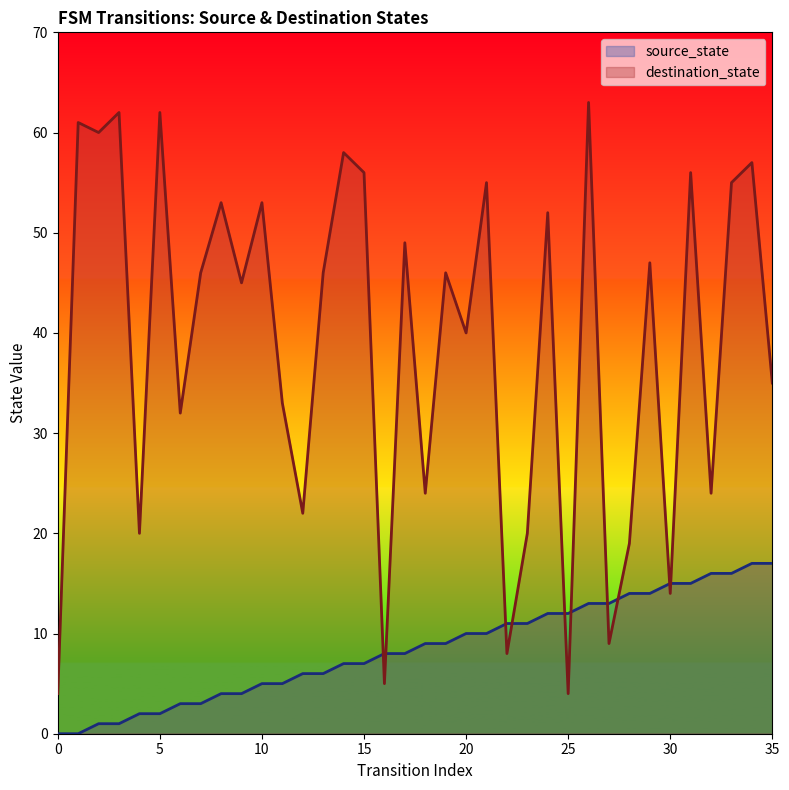

Where do source_state and destination_state first cross each other?

15 and 16